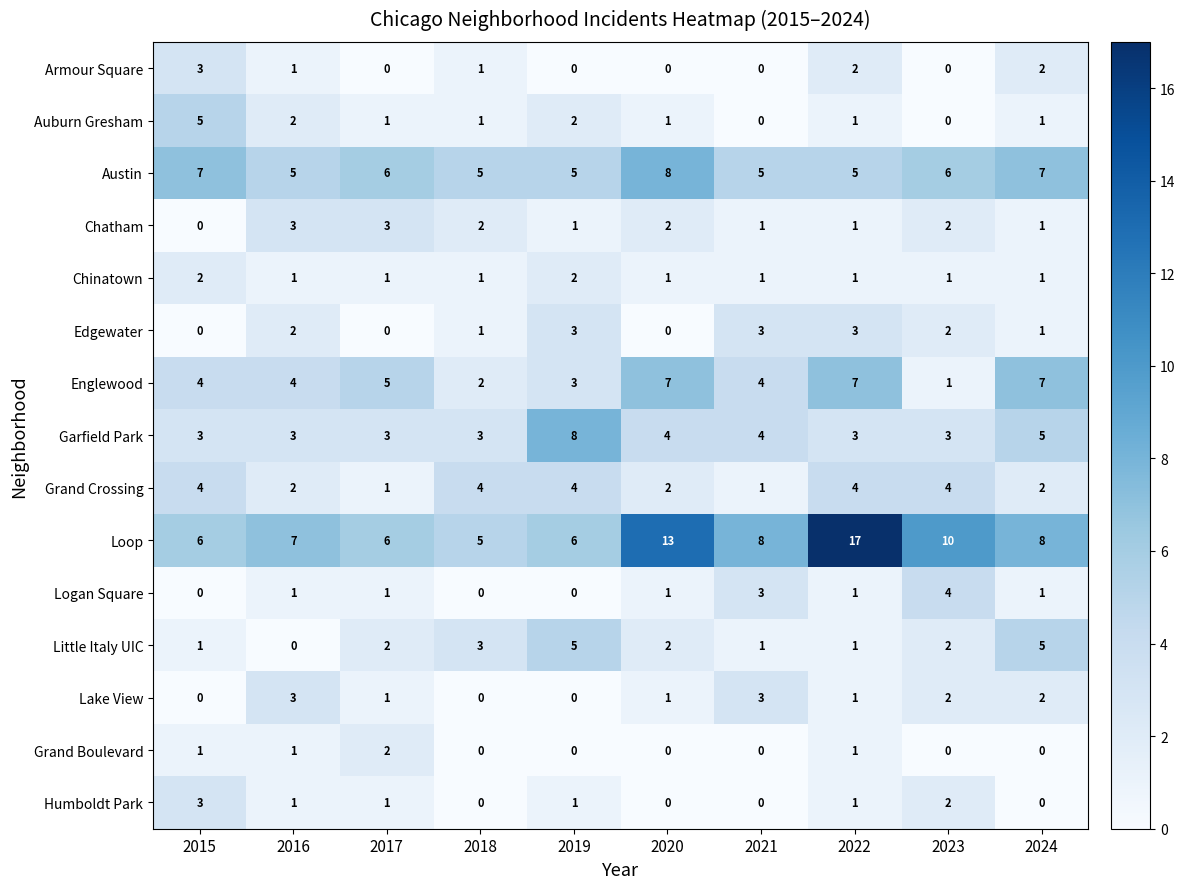

What is the approximate value of Little Italy UIC at 2019?

5